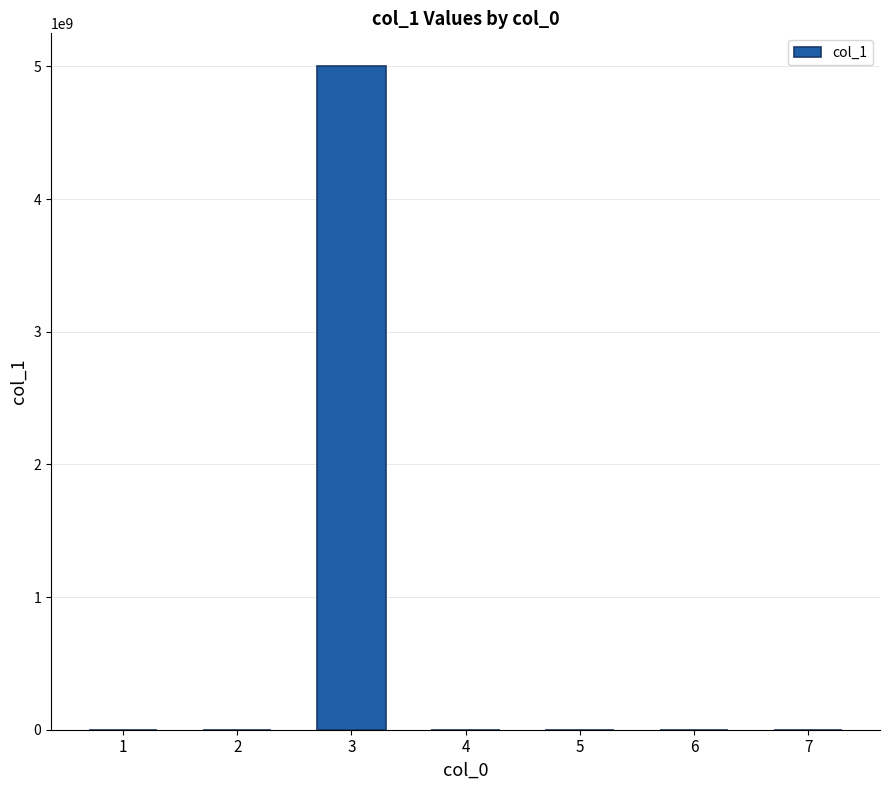

What is the greatest value displayed?

5000000000.0